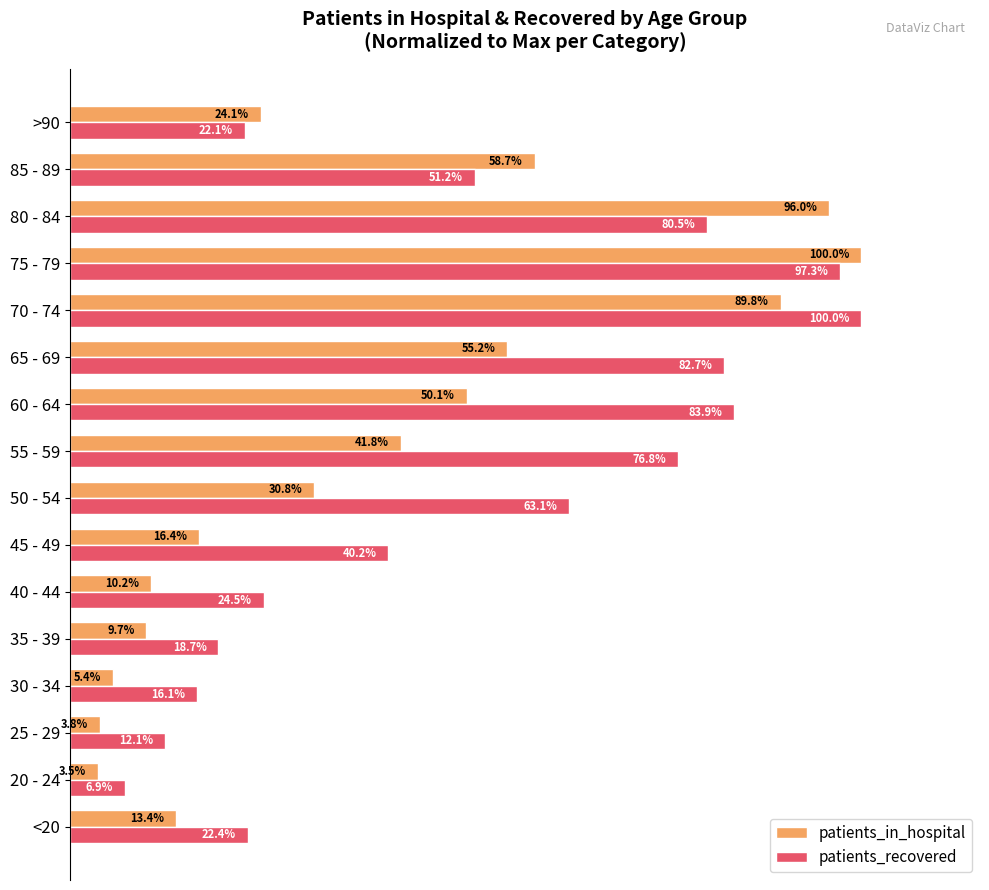

Which series has the largest range (max minus min)?

patients_in_hospital